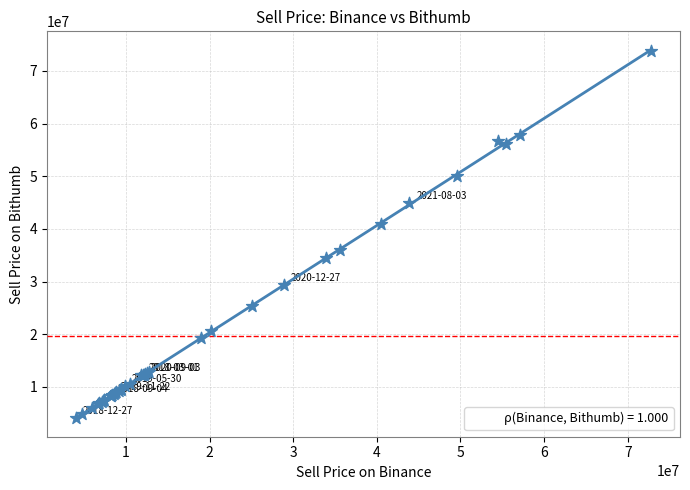

What Y value in the scatter plot is closest to 38952000?

41011000